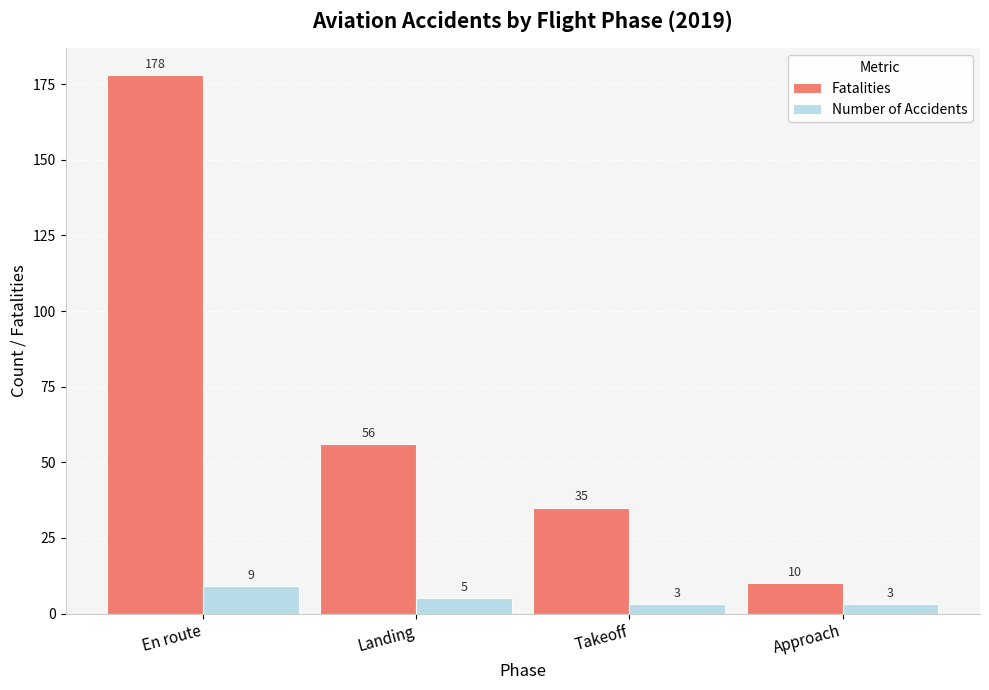

List the series in order of their overall mean, highest first.

Fatalities, Number of Accidents